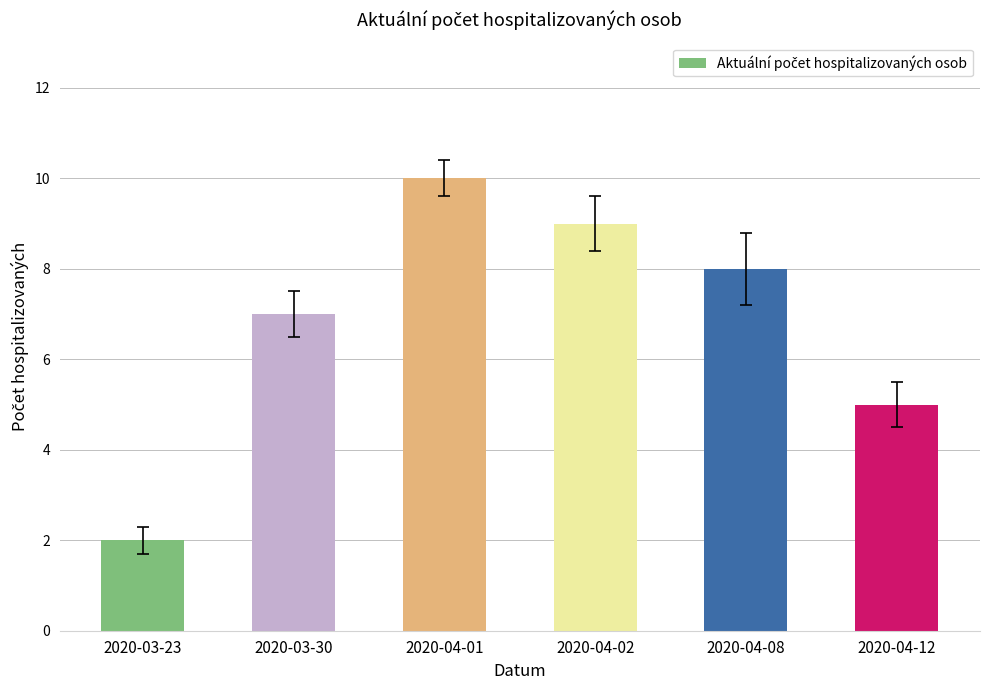

What is the difference between the maximum and minimum values?

8